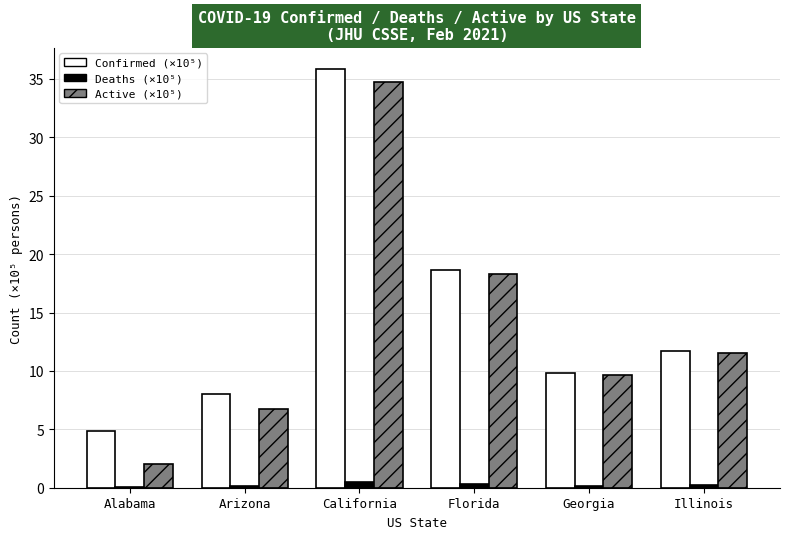

Which series has the largest range (max minus min)?

Active (×10⁵)